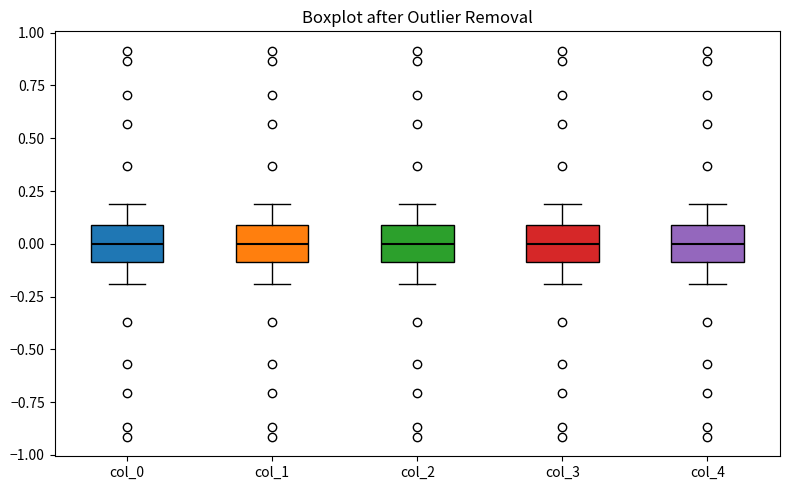

Where does the median line of the box for col_0 sit on the y-axis? The values are not printed on the chart, so give them approximately, as read against the axis.

0.0